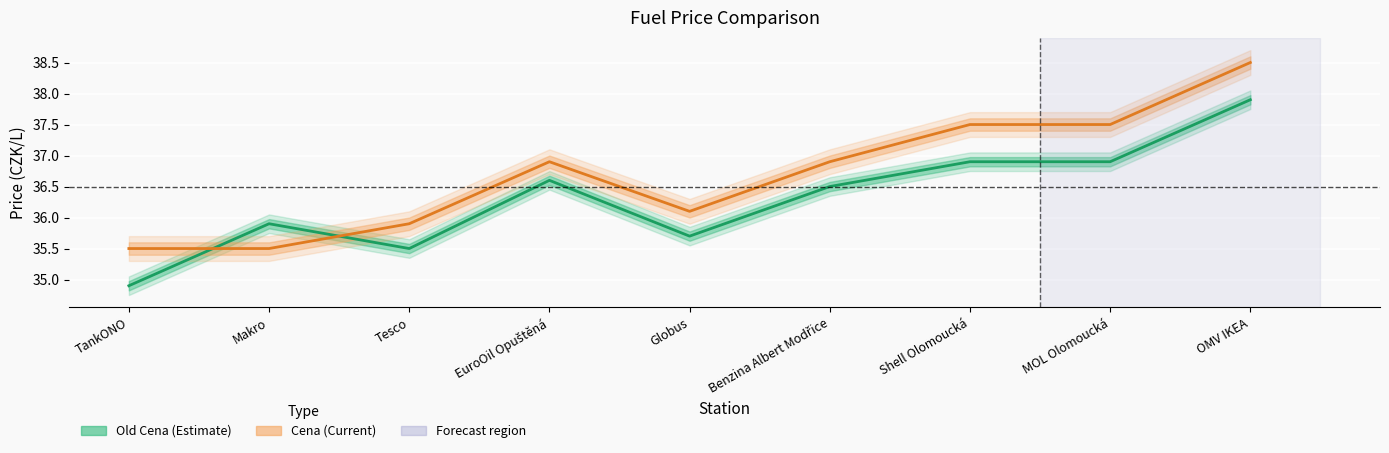

Reading left to right, list all the values displayed in this chart.

Old Cena: 34.9	35.9	35.5	36.6	35.7	36.5	36.9	36.9	37.9
Cena: 35.5	35.5	35.9	36.9	36.1	36.9	37.5	37.5	38.5